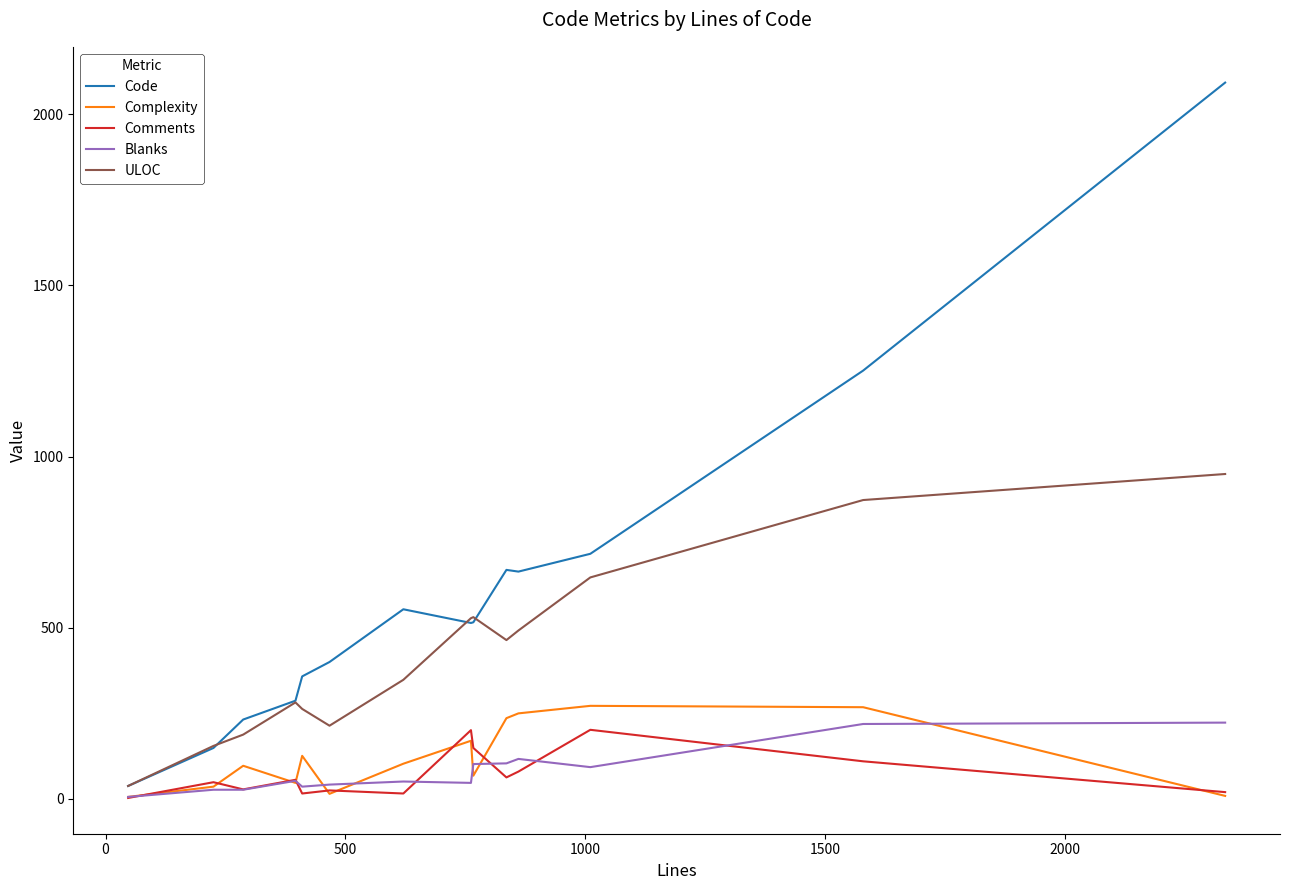

Which series has the widest spread of values?

Code